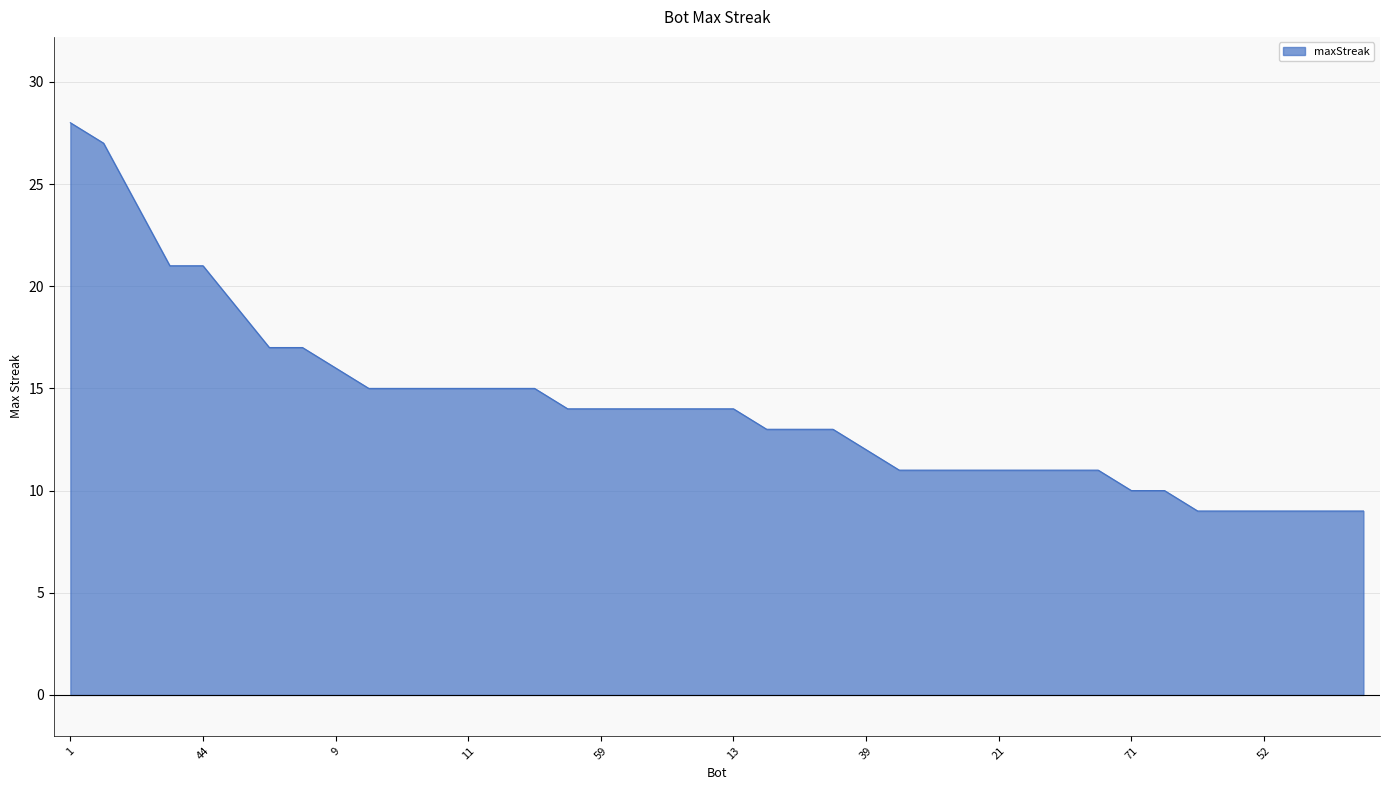

What is the difference between the second highest and second lowest values?

18